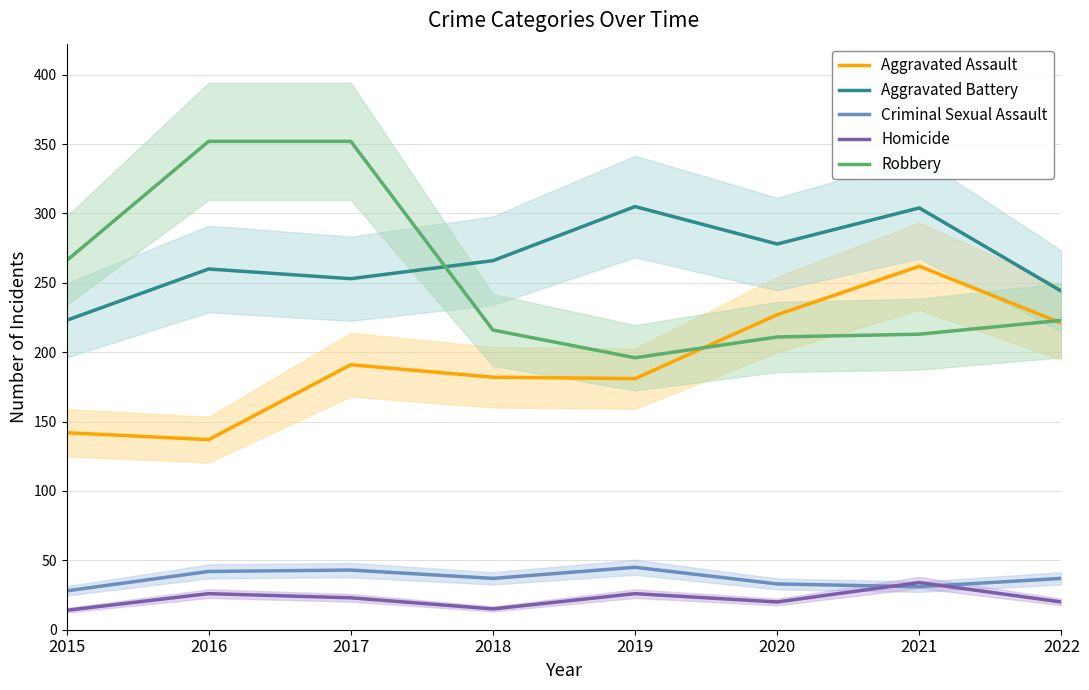

At how many categories does at least one series exceed 75?

8